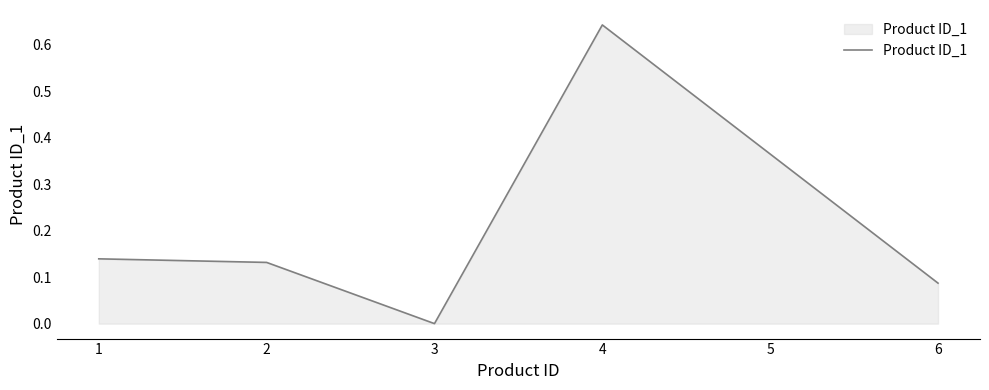

How many interior local valleys (lower than both neighbors) does the data have?

1